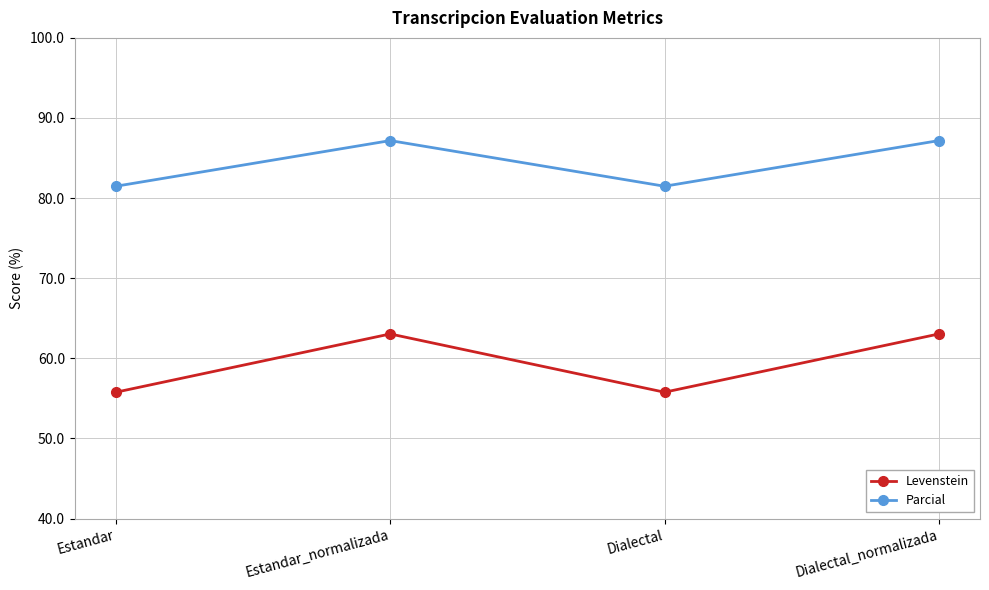

What is the label of the 4th point from the left?

Dialectal_normalizada